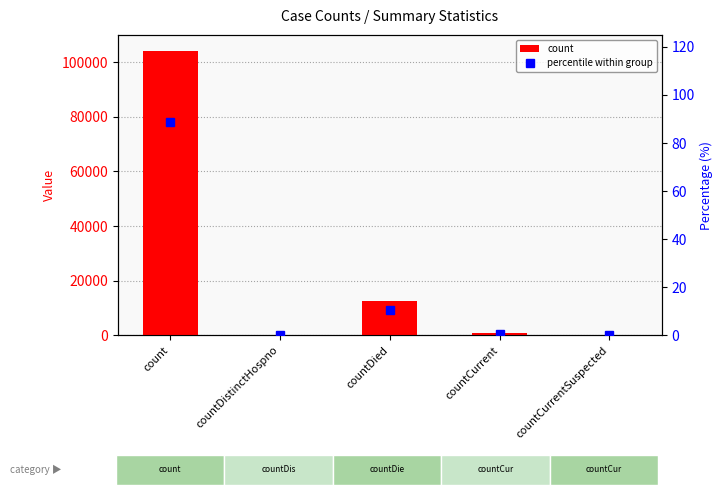

What is the value of the count bar at the 3rd from the left?

12522.0